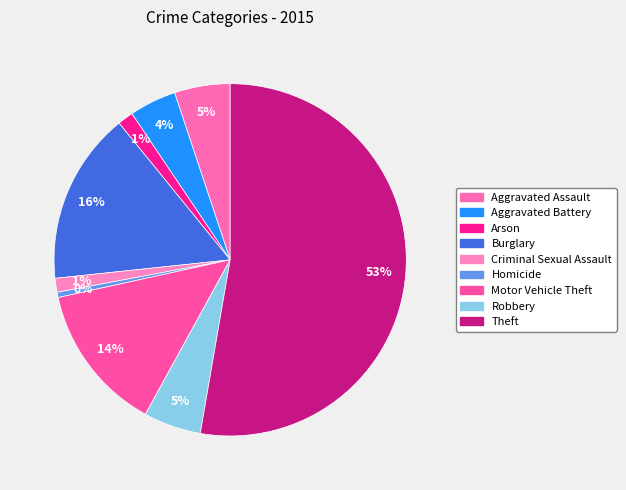

What percentage is NOT represented by Theft?

47.3%